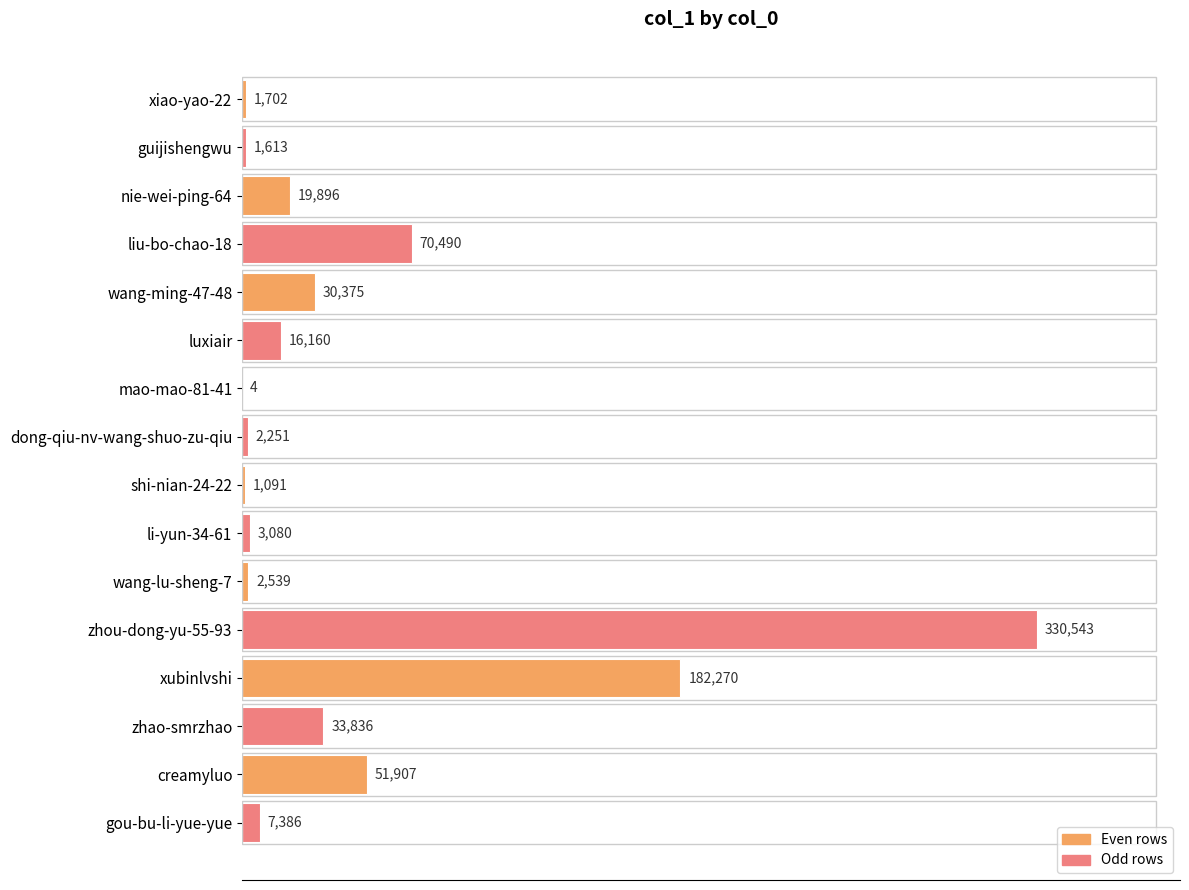

The value at guijishengwu is 1613. True or false?

True